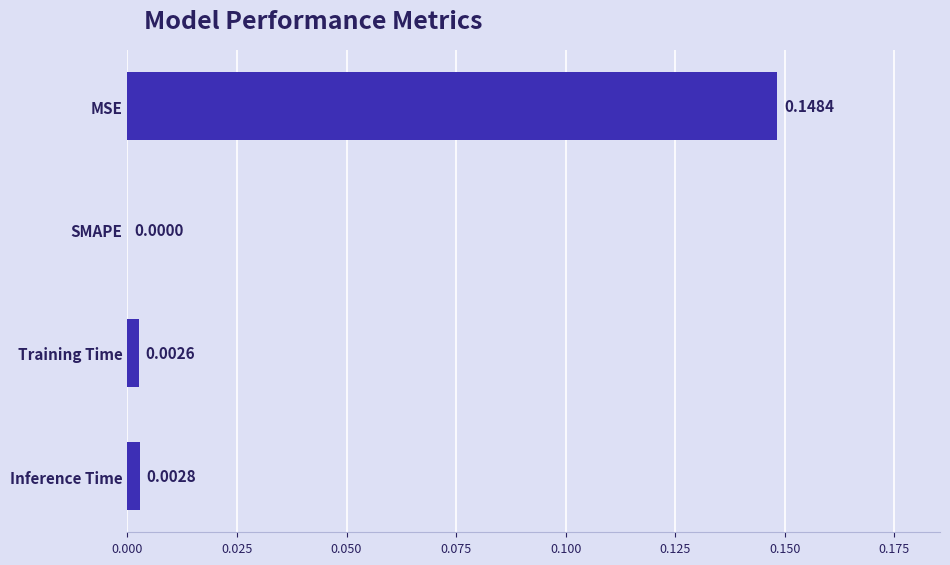

Are the bars grouped side by side (vs. stacked)?

No